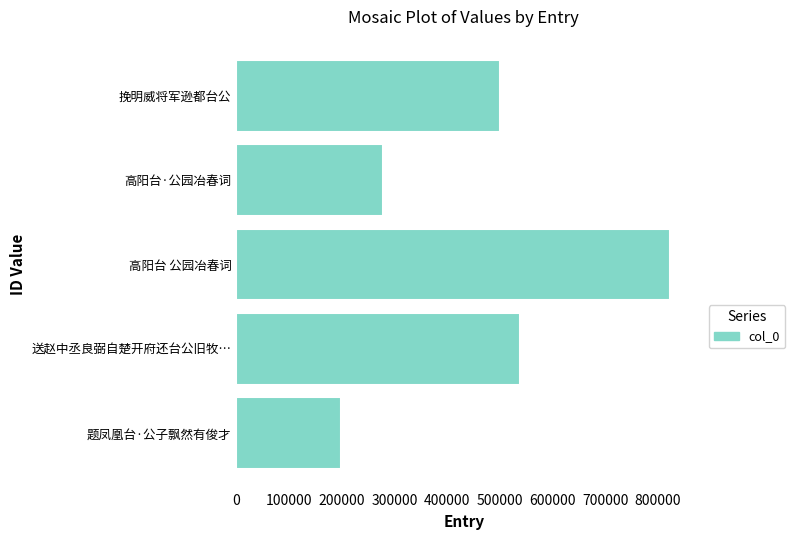

How many categories are shown in the chart?

5